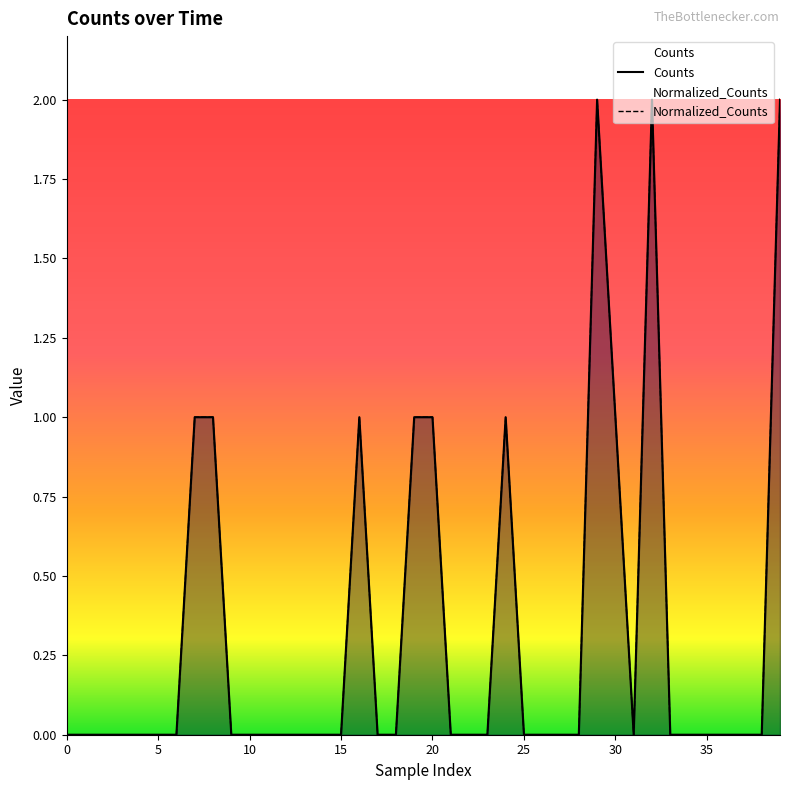

The value of Counts at 31 is 0. True or false?

True